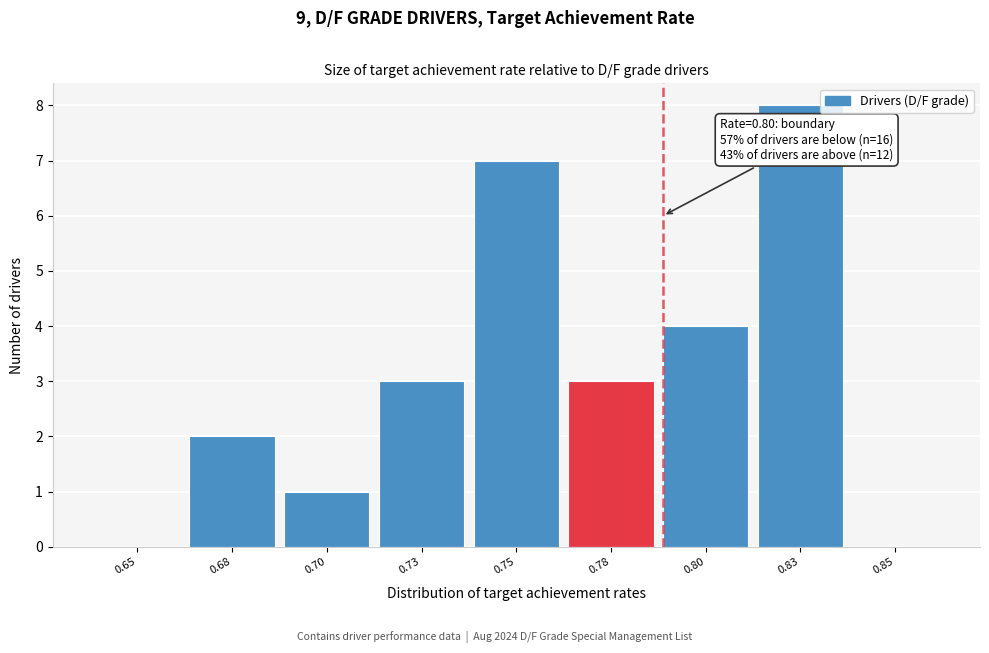

Reading right to left, list all the values displayed in this chart.

0.85=0	0.83=8	0.80=4	0.78=3	0.75=7	0.73=3	0.70=1	0.68=2	0.65=0